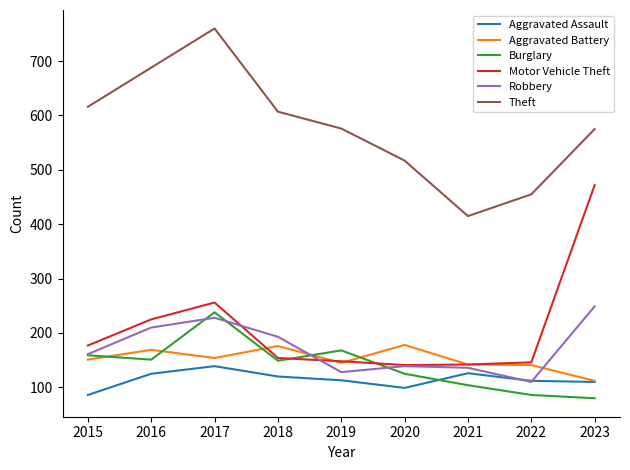

True or false: Theft and Aggravated Battery cross at least once.

False